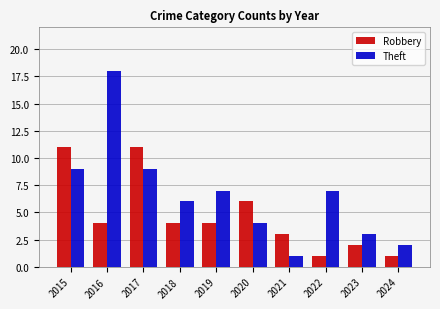

What is the value of the Robbery bar at the 8th from the left?

1